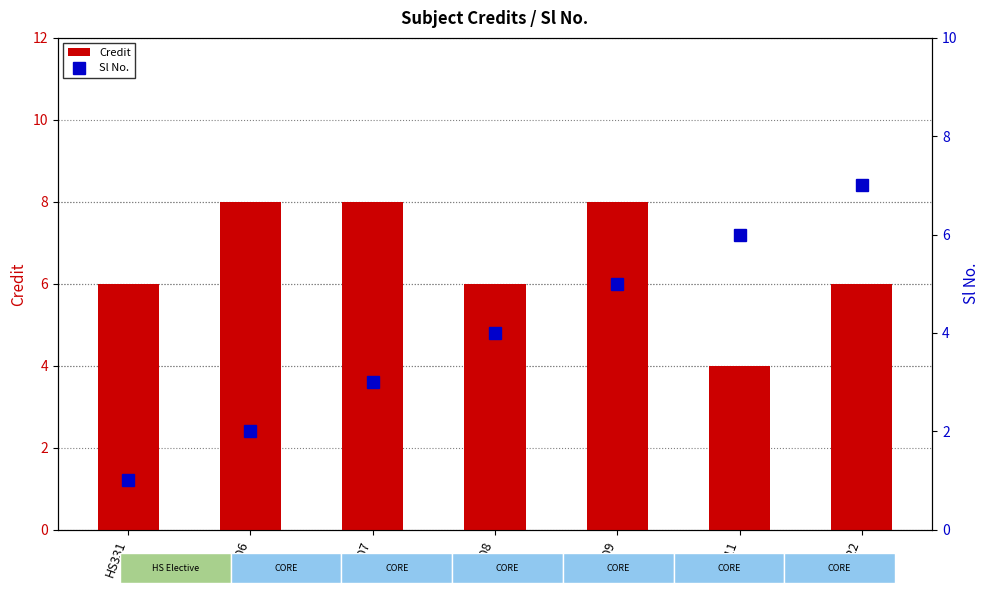

Is it true that Sl No. equals 5 at ME307?

False